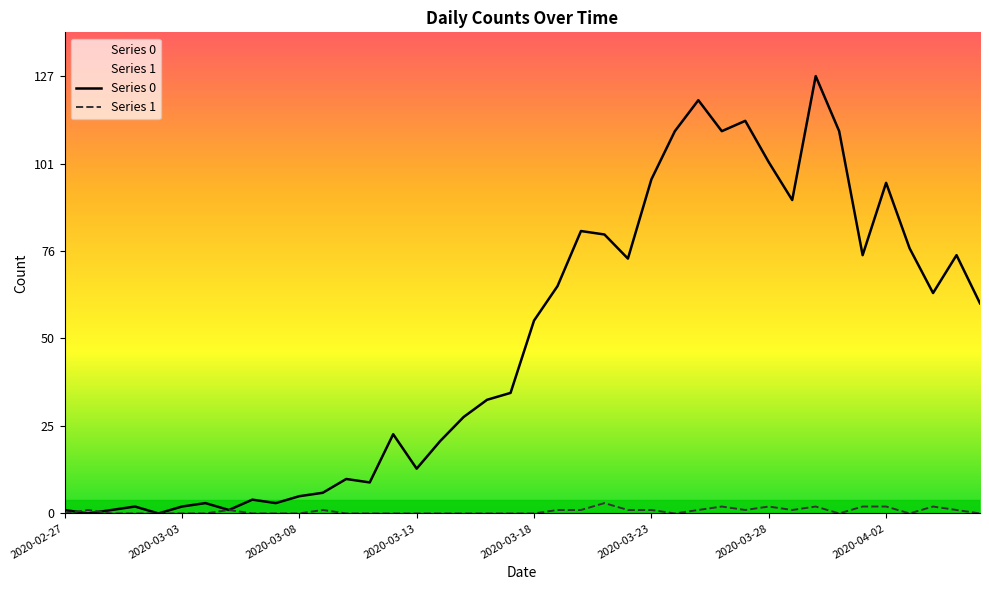

True or false: Series 1 and Series 0 cross at least once.

True